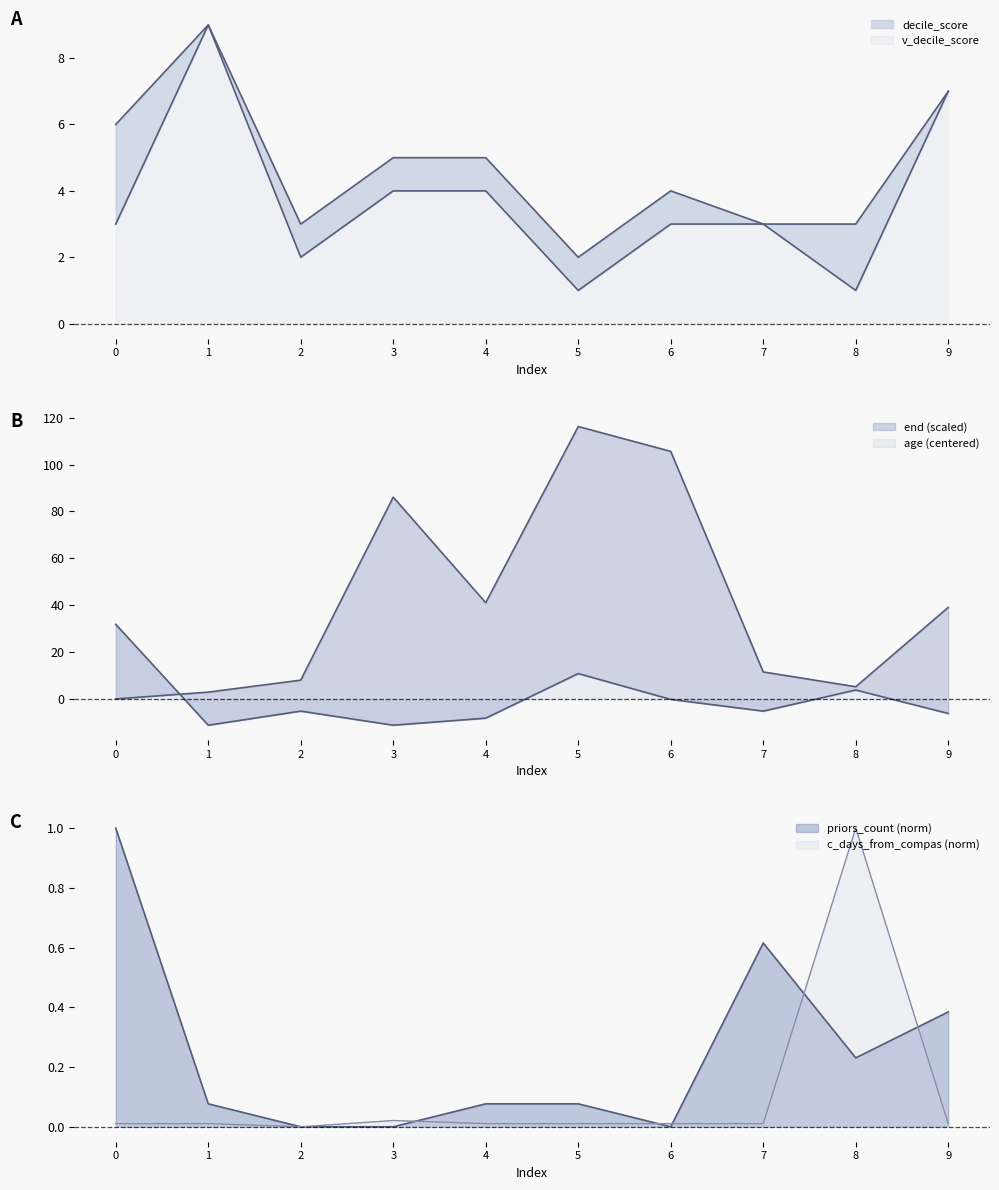

How many v_decile_score values are between 3 and 5?

6